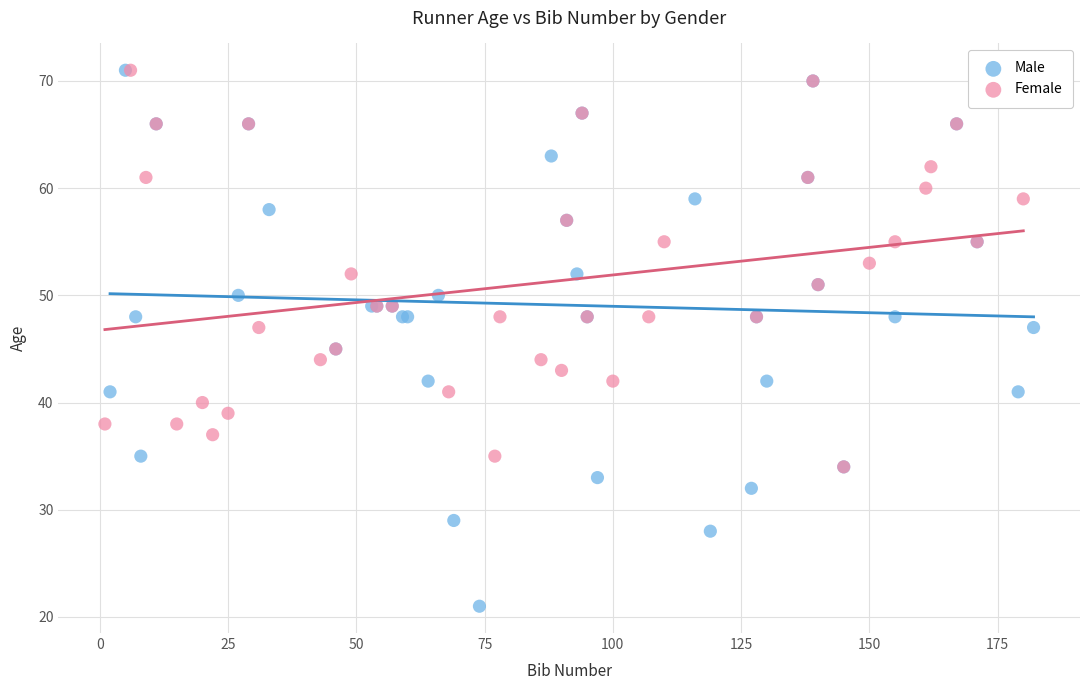

Which series reaches the minimum Y coordinate?

Male